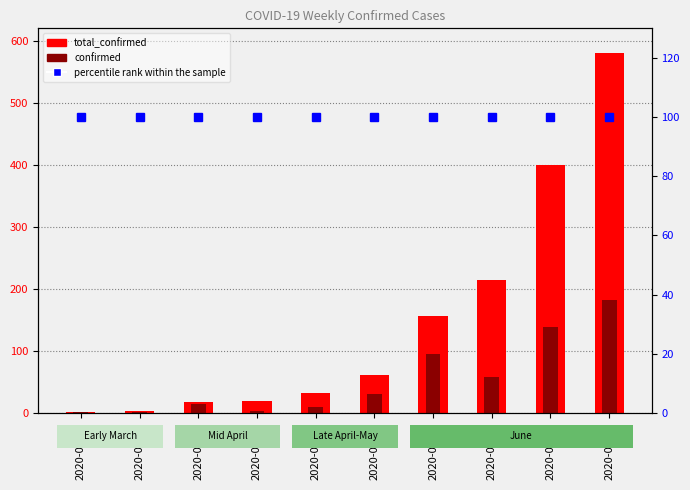

What position from the right is 2020-05-23?

4